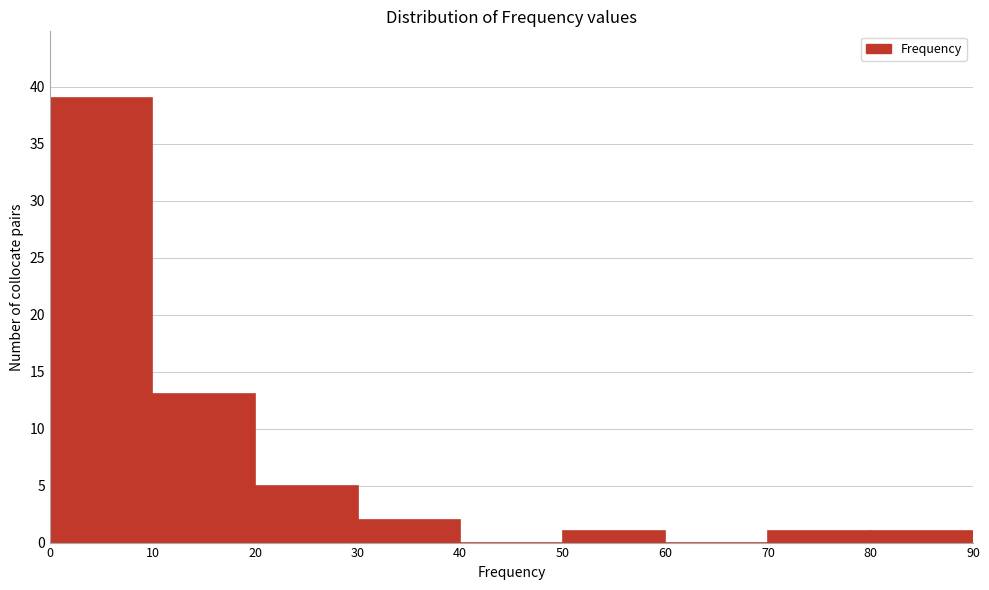

What is the height of the bar covering 20 to 30 on the x-axis? The values are not printed on the chart, so give them approximately, as read against the axis.

5